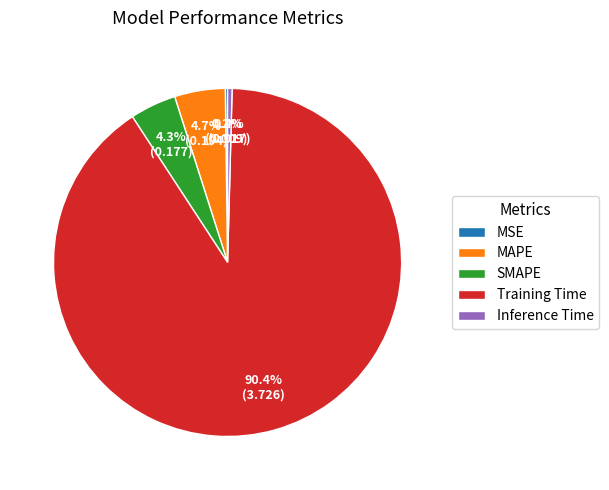

Which category has the biggest portion of the pie?

Training Time